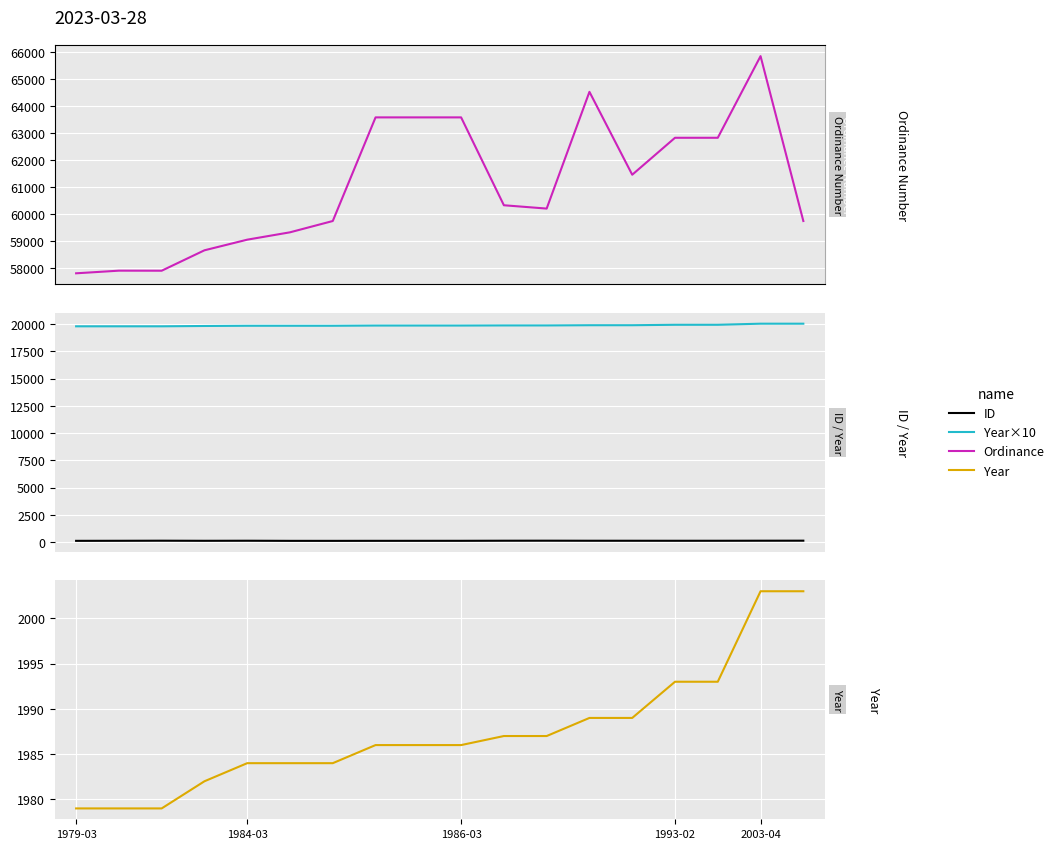

What are all the series names shown in the legend?

Ordinance, ID, Year×10, Year